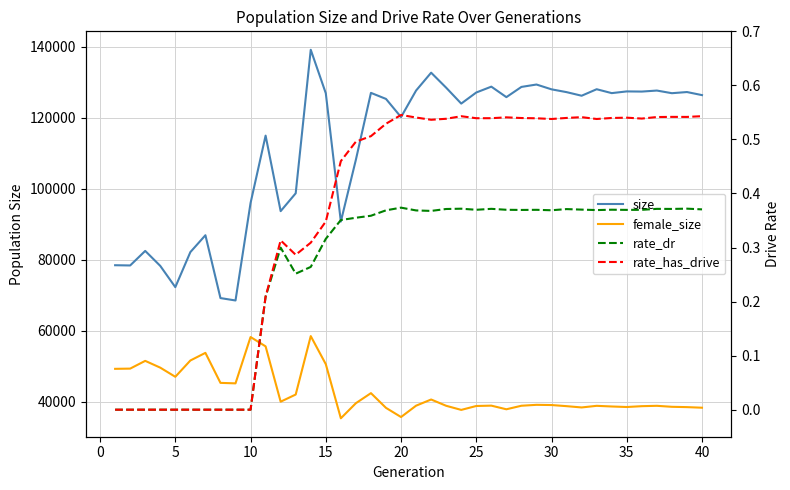

True or false: rate_has_drive and female_size intersect in this chart.

False